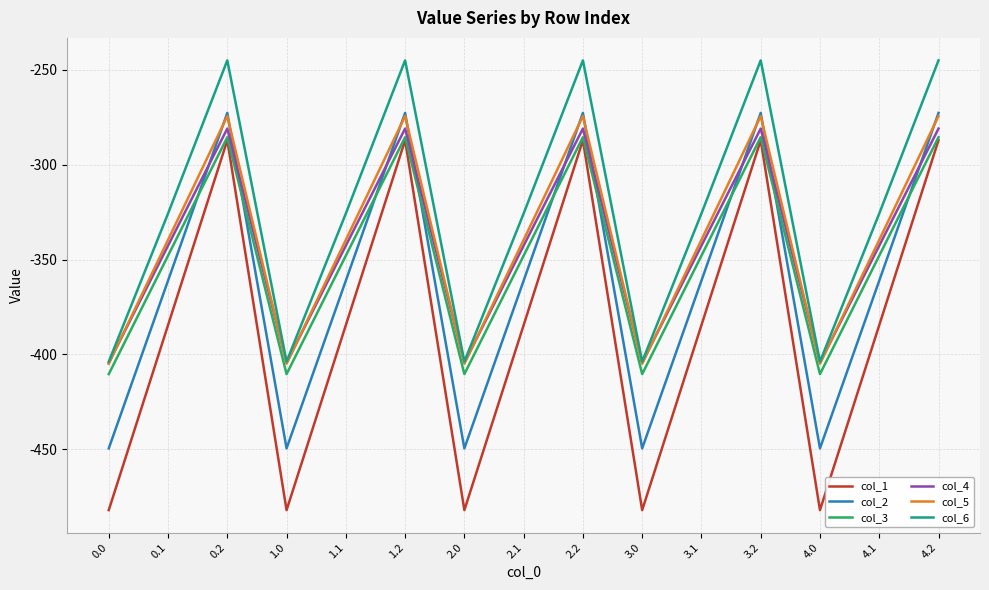

Is it true that col_4 equals -676.4 at 4.0?

False